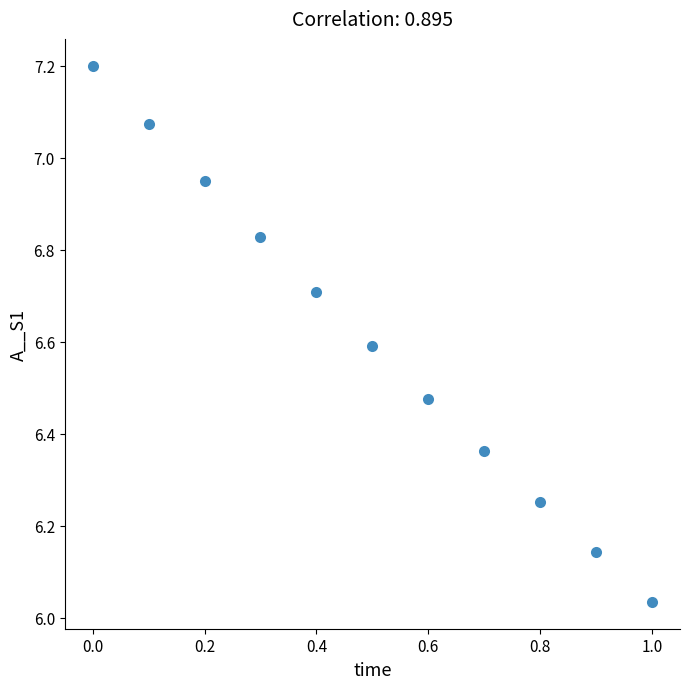

What is the range of Y values (max minus min)?

1.2